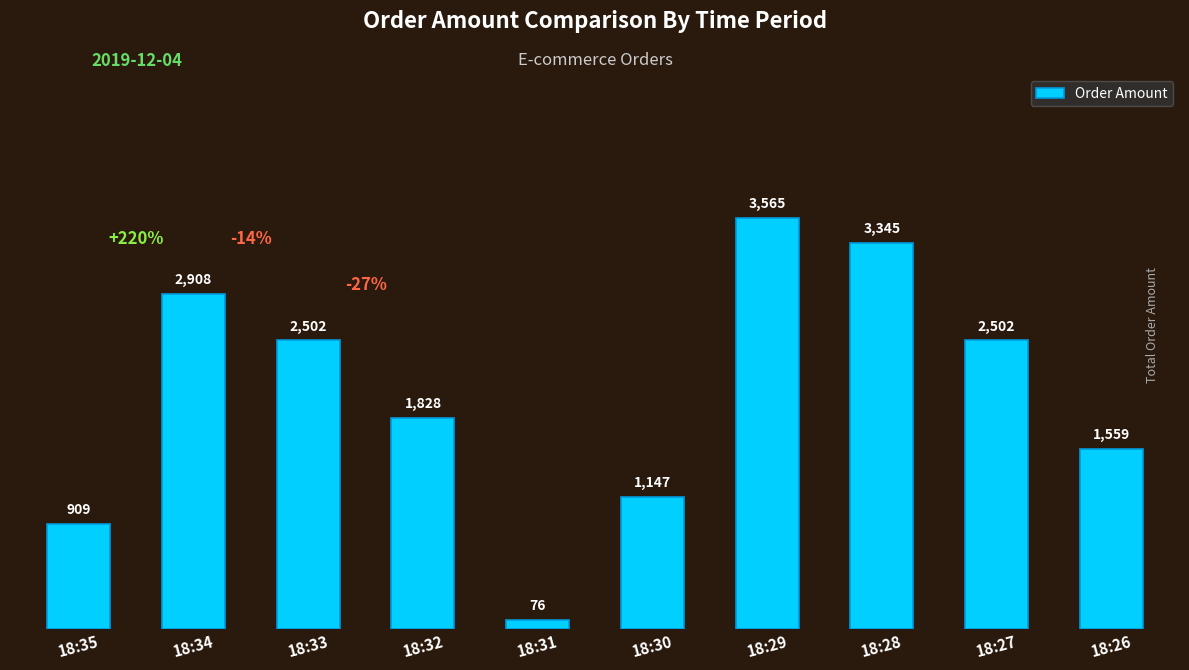

Are the bars horizontal?

No